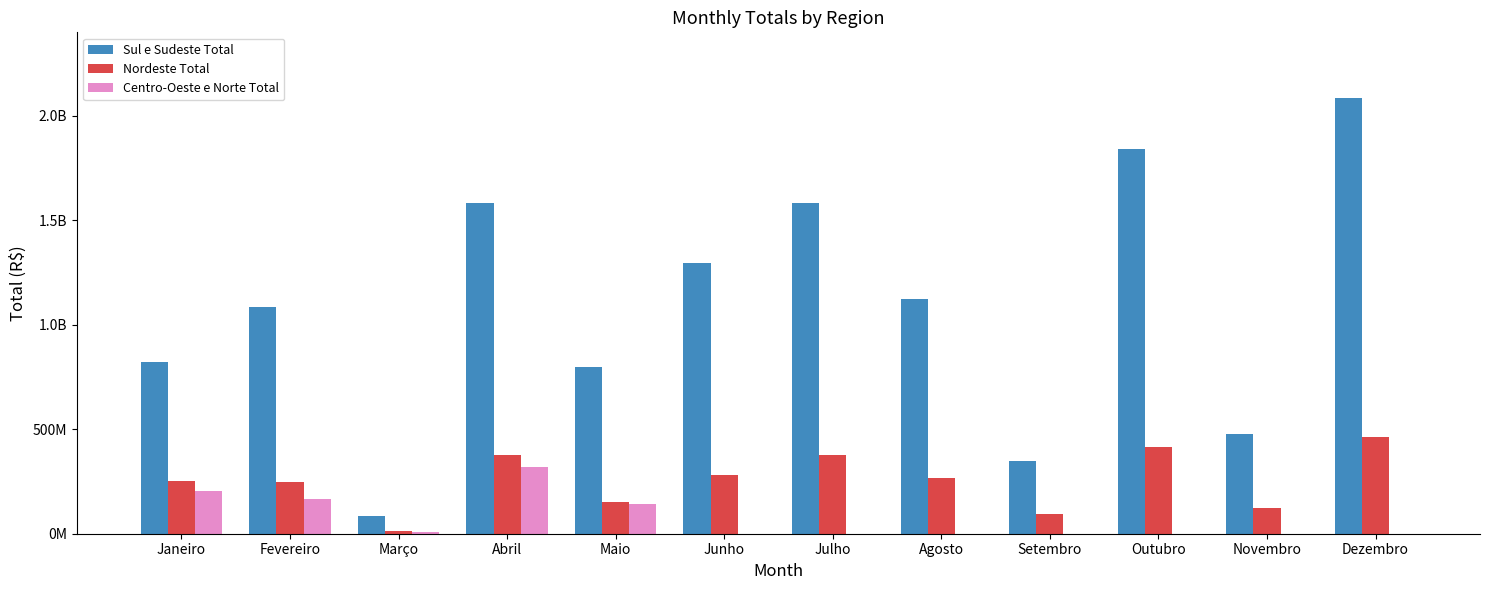

What is the average value of the Centro-Oeste e Norte Total series?

70154085